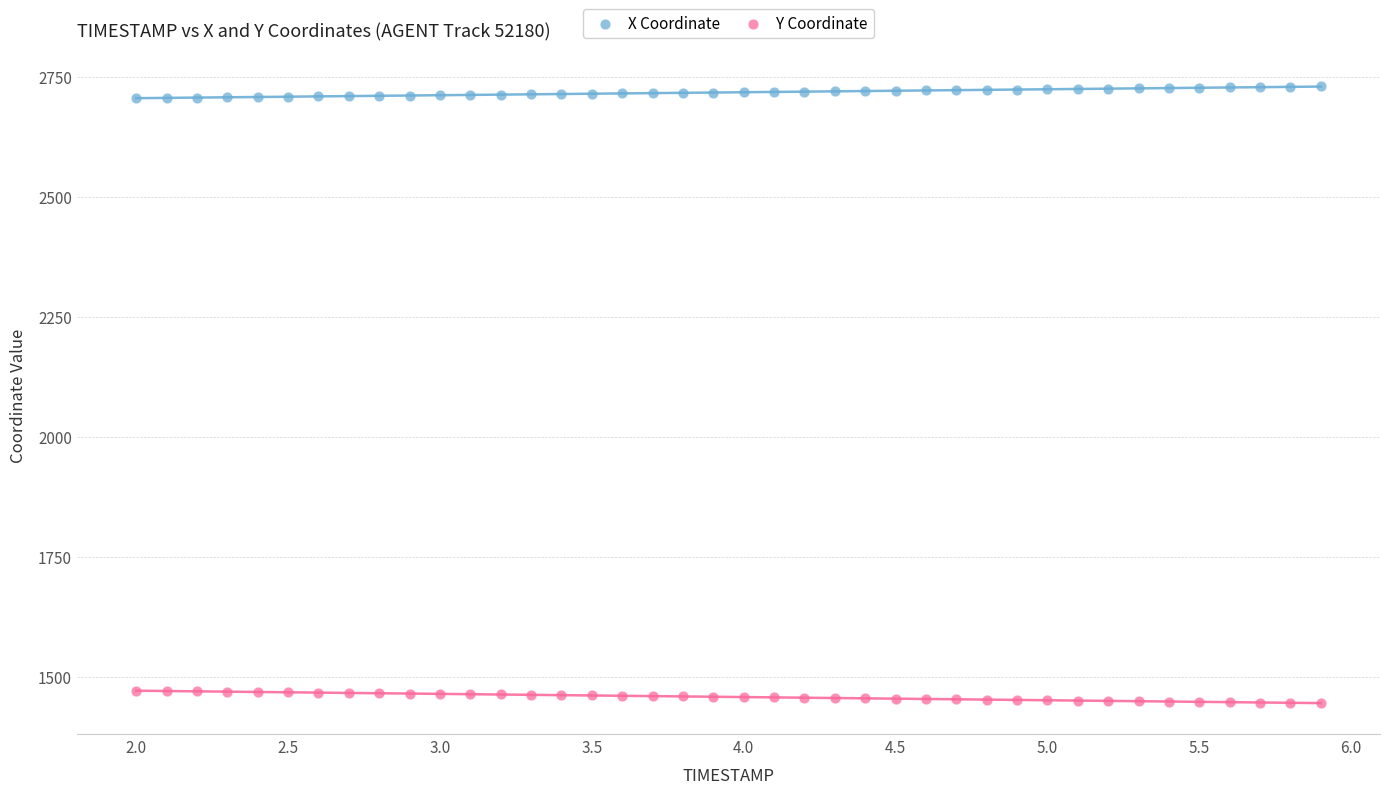

Which series contains the lowest Y value?

Y Coordinate